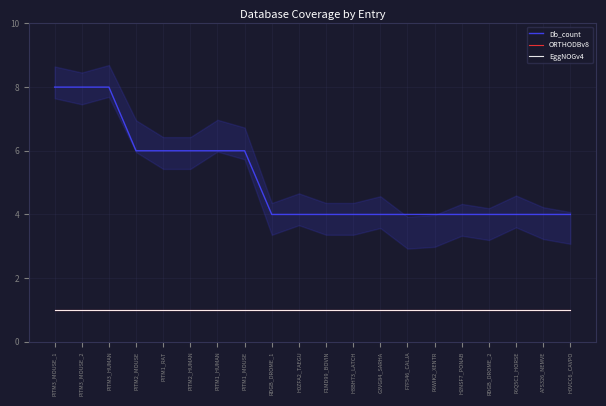

What is the label of the 18th point from the left?

F6Q5C1_HORSE